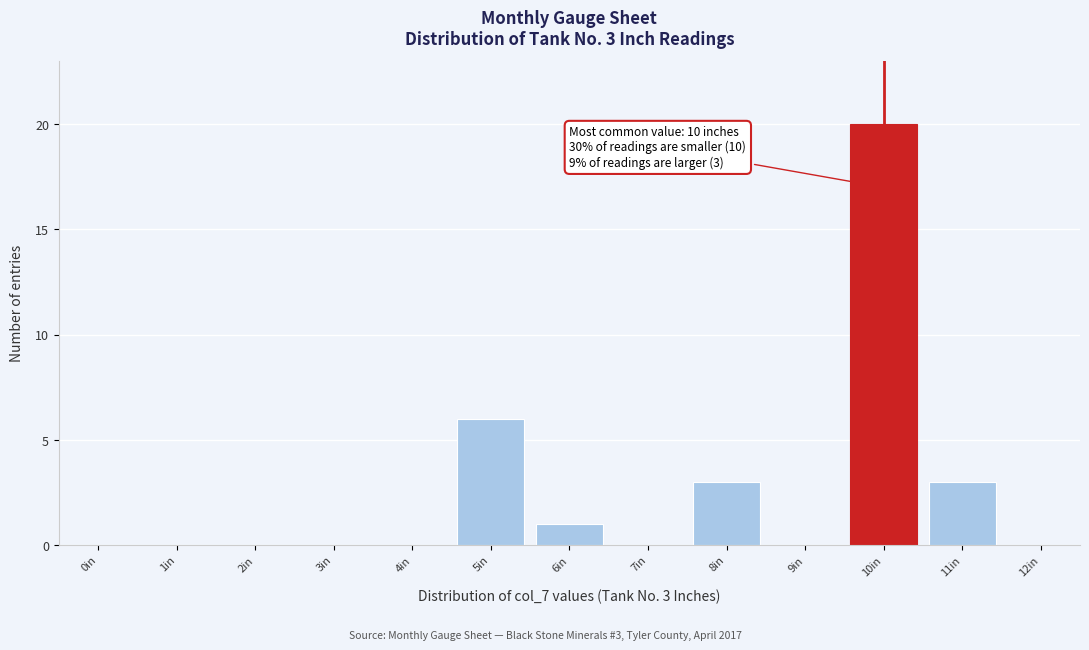

Reading right to left, what are all the values shown in this chart?

12in=0	11in=3	10in=20	9in=0	8in=3	7in=0	6in=1	5in=6	4in=0	3in=0	2in=0	1in=0	0in=0